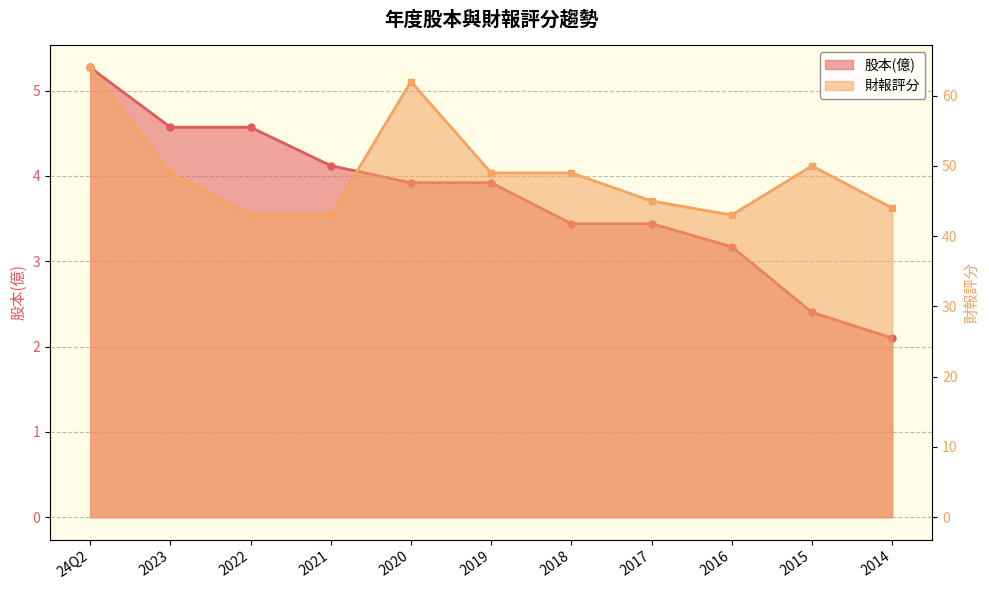

At which label does 股本(億) reach its minimum?

2014